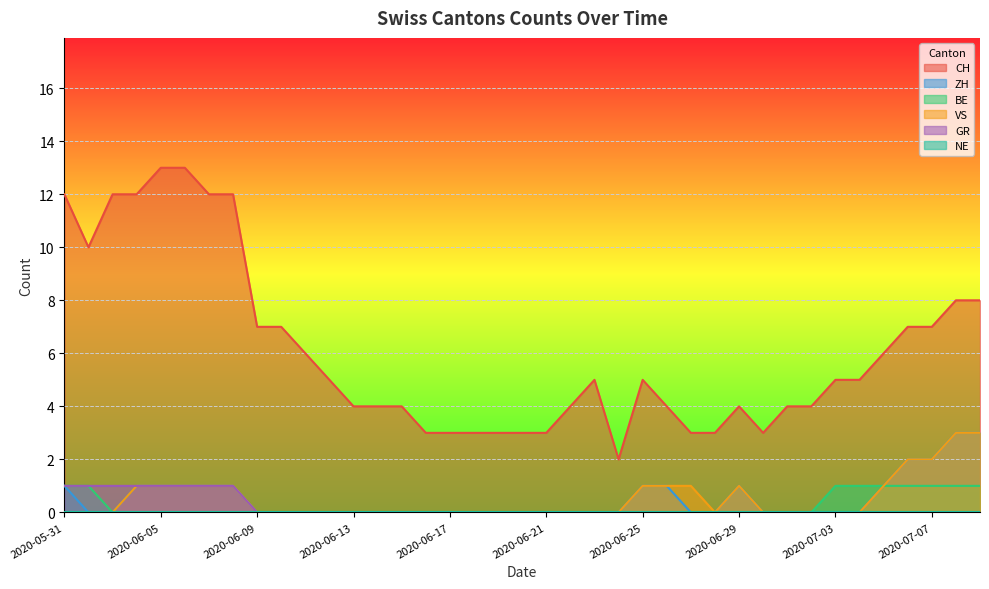

What is the greatest value displayed?

13